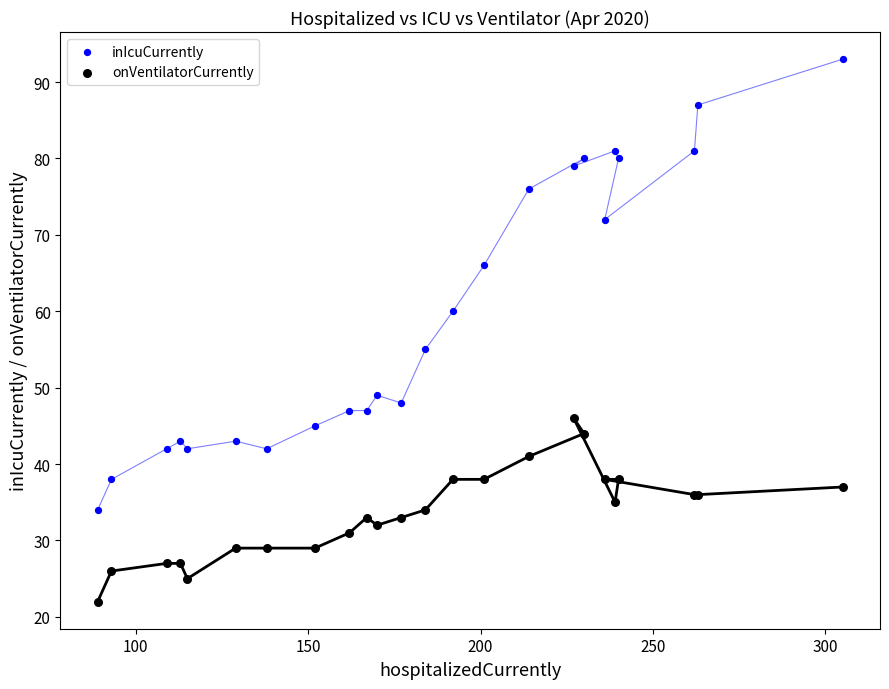

Which series contains the highest Y value?

inIcuCurrently